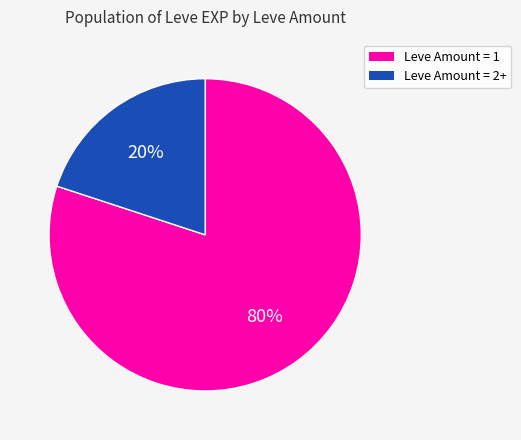

Does any single category account for the majority?

Yes